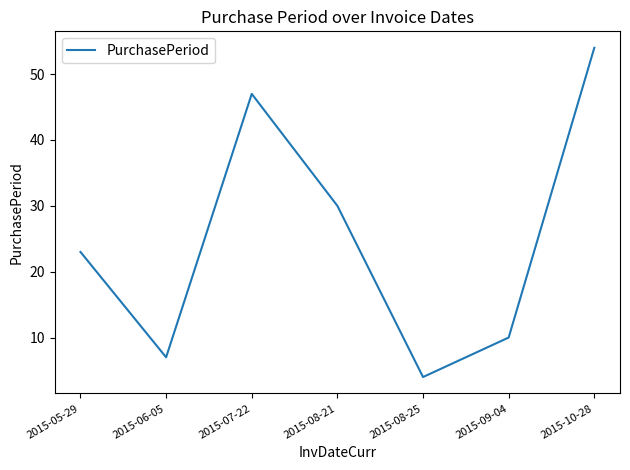

Count the number of data series in this chart.

1